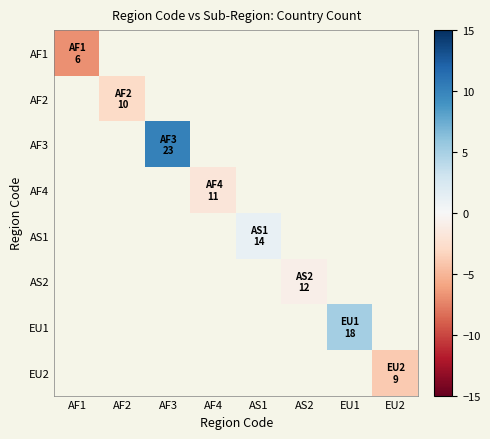

At how many categories does at least one series exceed -6?

7